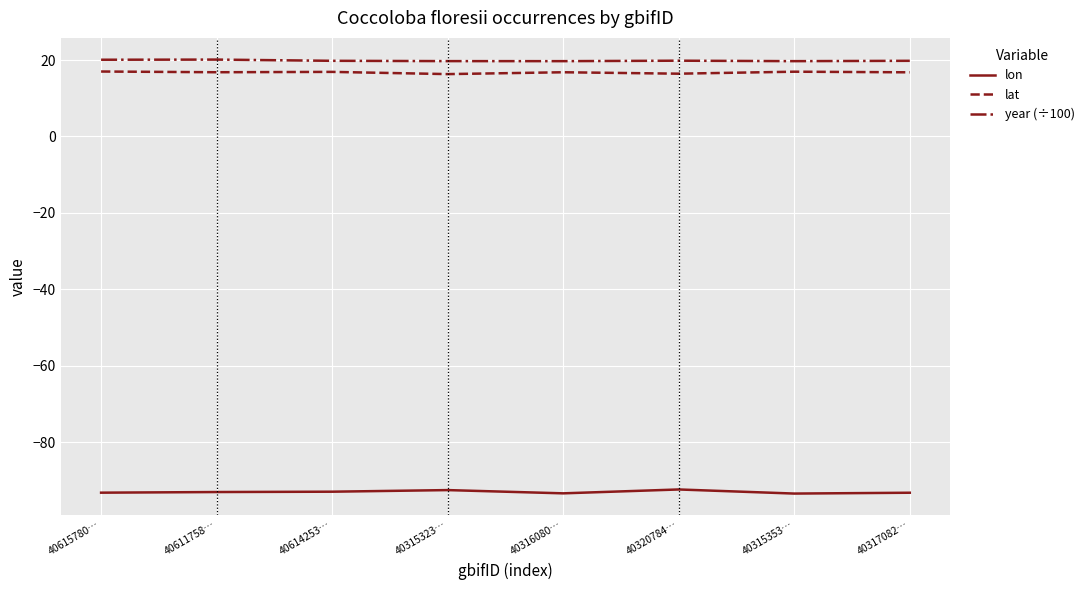

Is the value of year (÷100) at 40316080… greater than the value of lat at 40614253…?

Yes